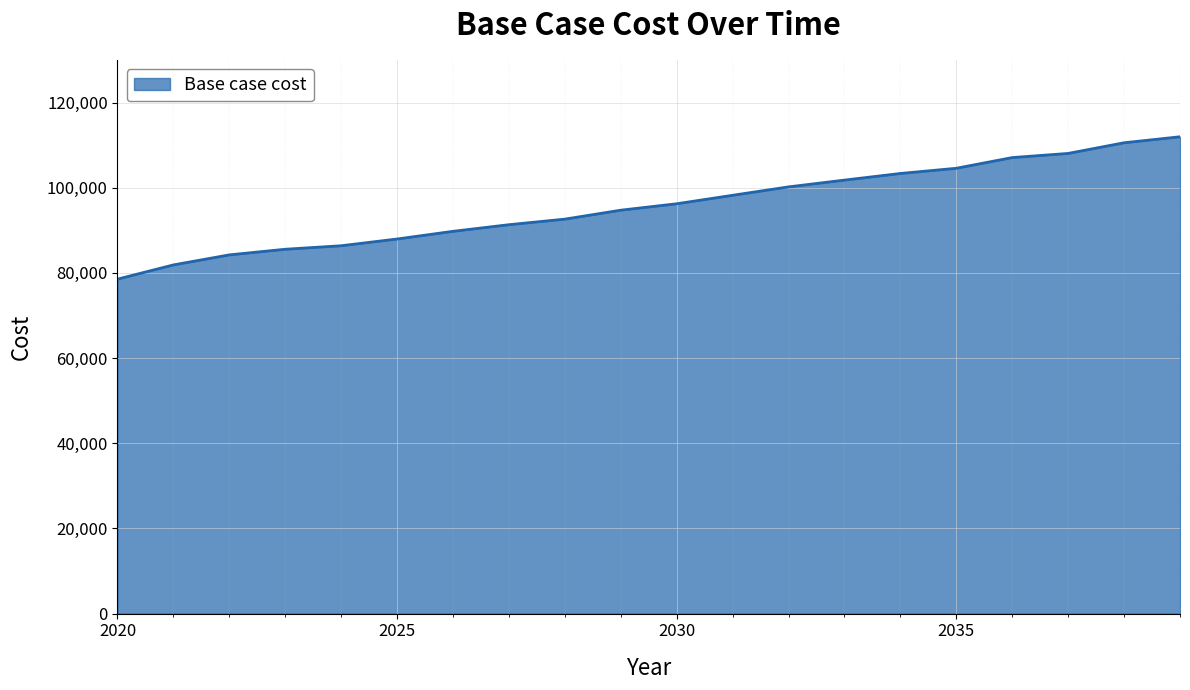

What is the difference between the maximum and minimum values?

33431.7